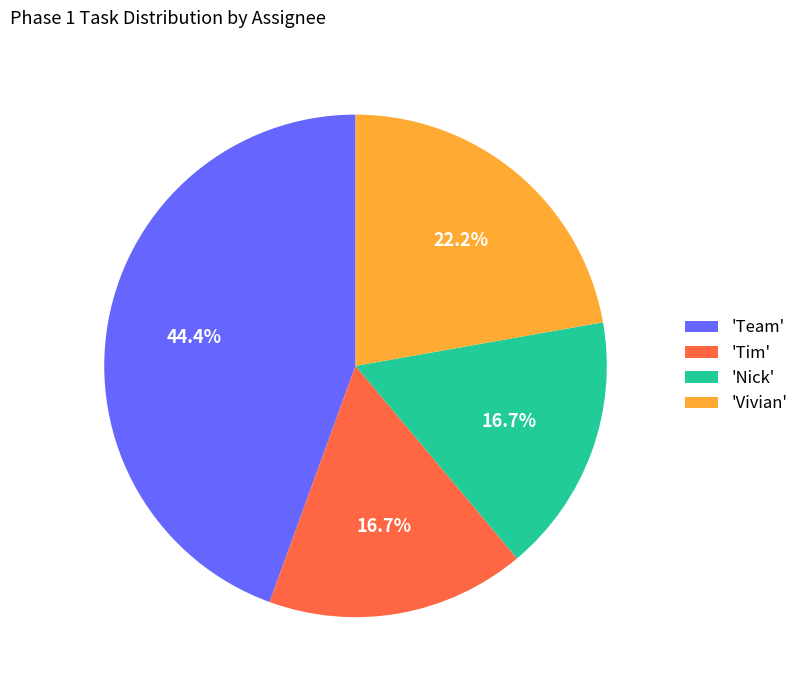

Is there any slice that represents more than half of the pie?

No